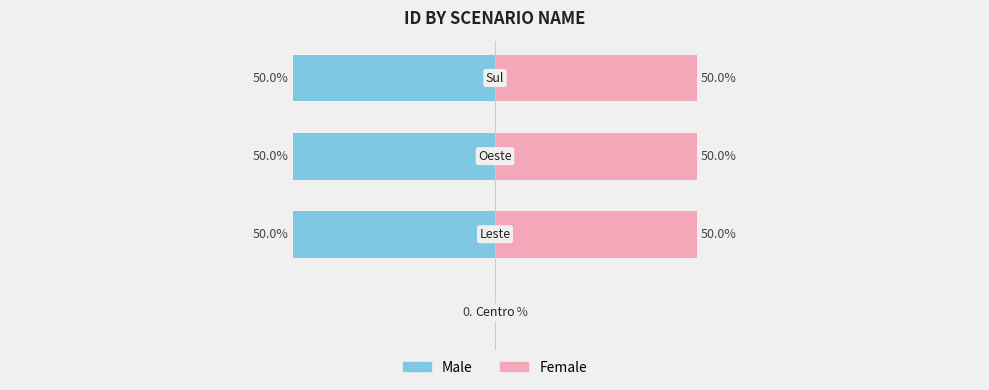

What is the average value of the Female series?

38